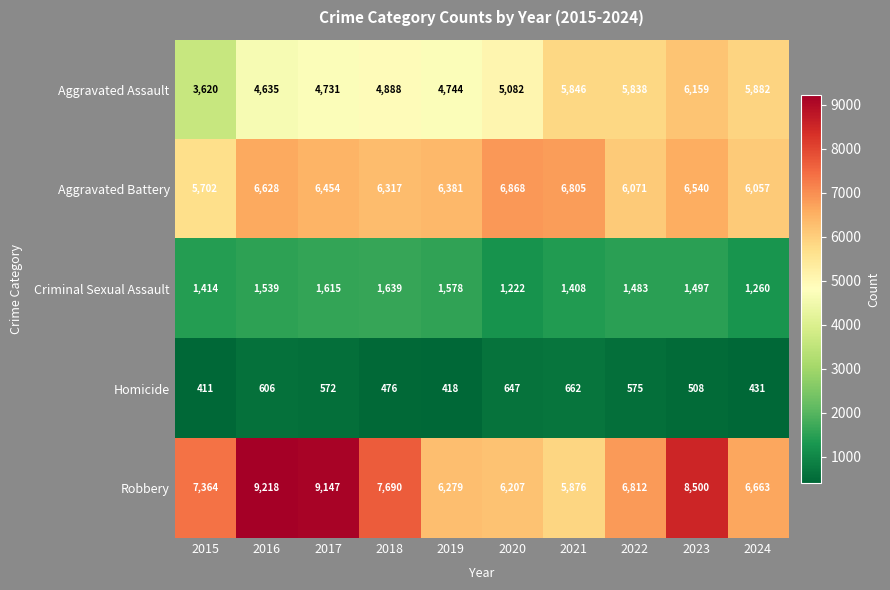

Where is Aggravated Battery nearest to the value 6285?

2018